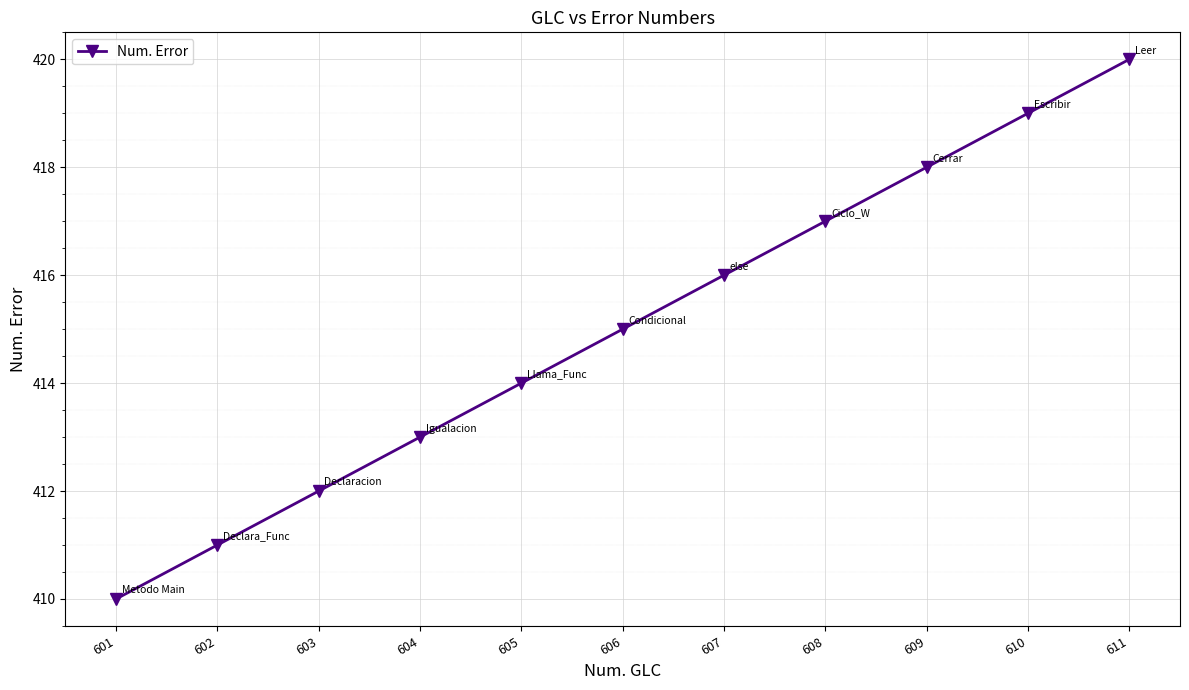

What is the value of the 5th point from the left?

414